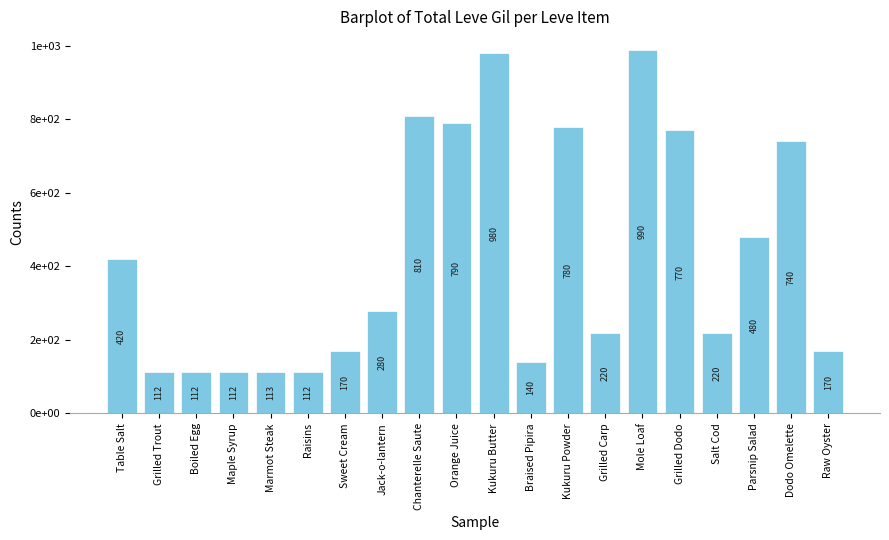

What is the label of the 20th bar from the left?

Raw Oyster